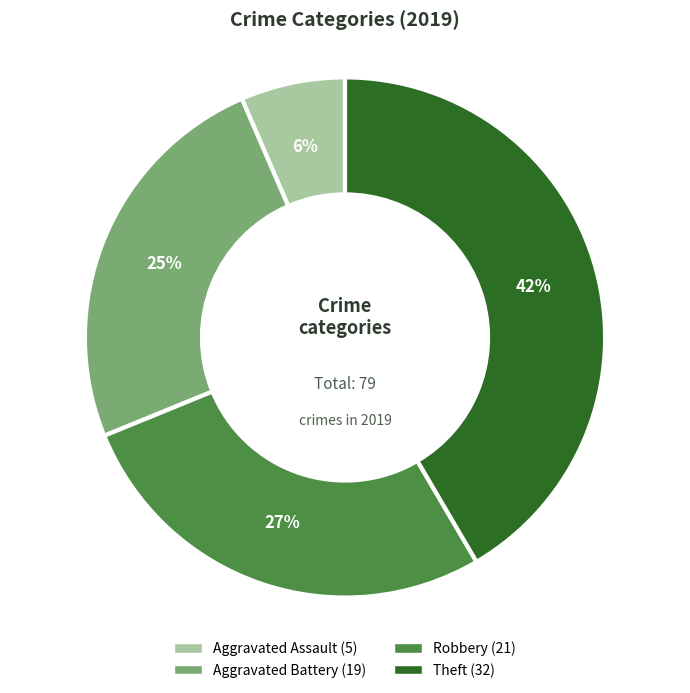

To the nearest percent, what is the average slice percentage?

25%